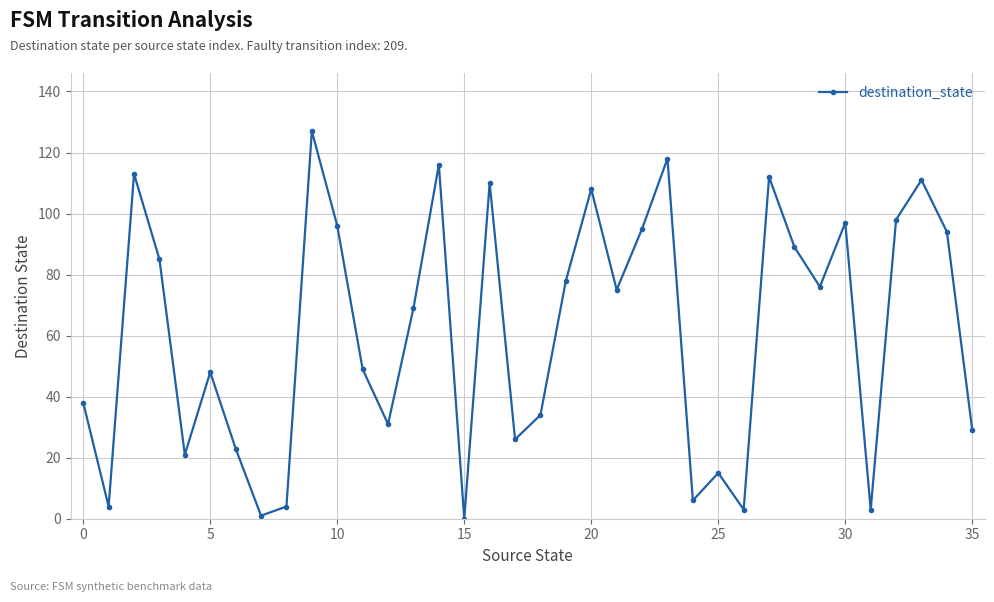

How many data points are less than 75?

18